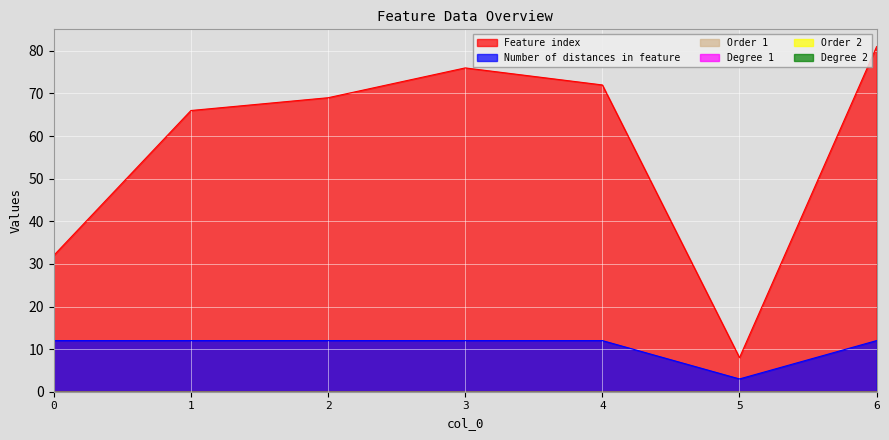

List the series in order of their peak value, highest first.

Feature index, Number of distances in feature, Order 1, Degree 1, Order 2, Degree 2